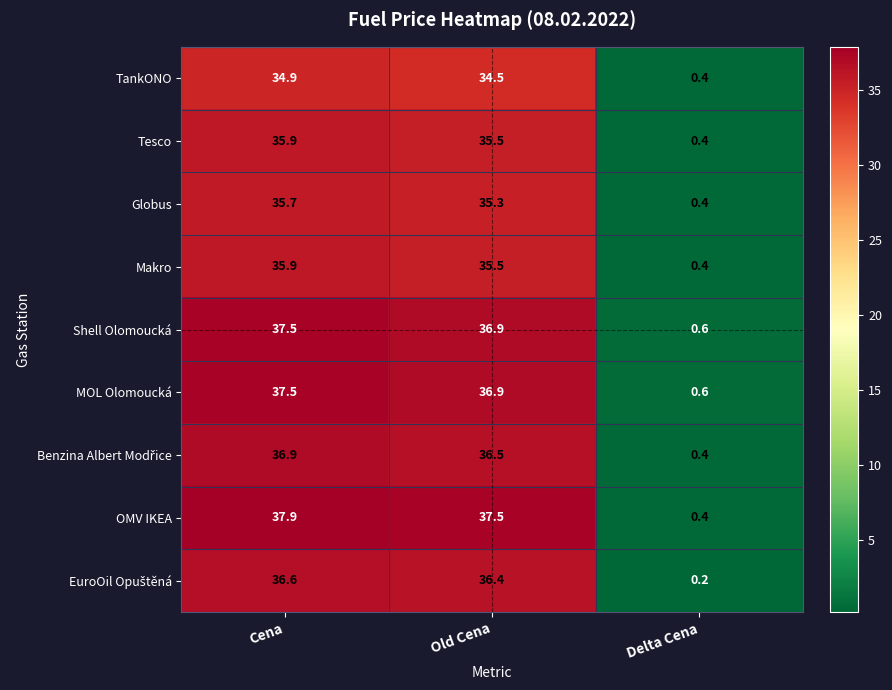

Between Cena and Delta Cena, which series saw the biggest shift?

OMV IKEA